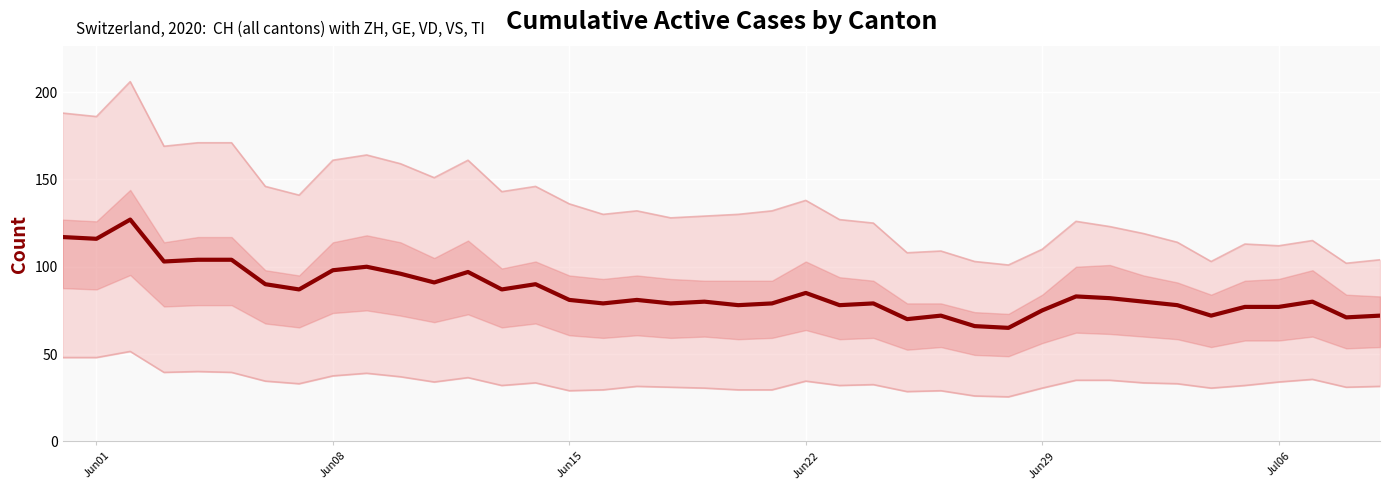

What is the difference between the maximum and minimum values in the upper2 series?

105.0